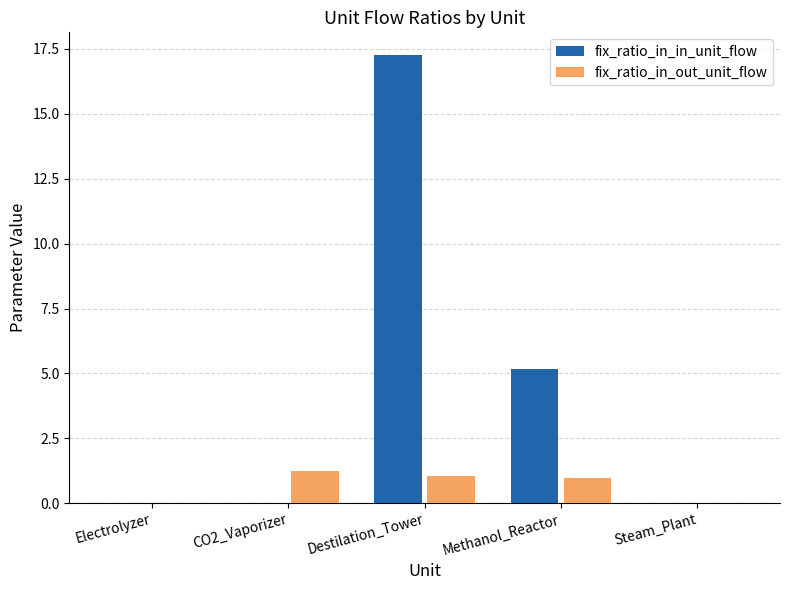

How many categories are shown in the chart?

5